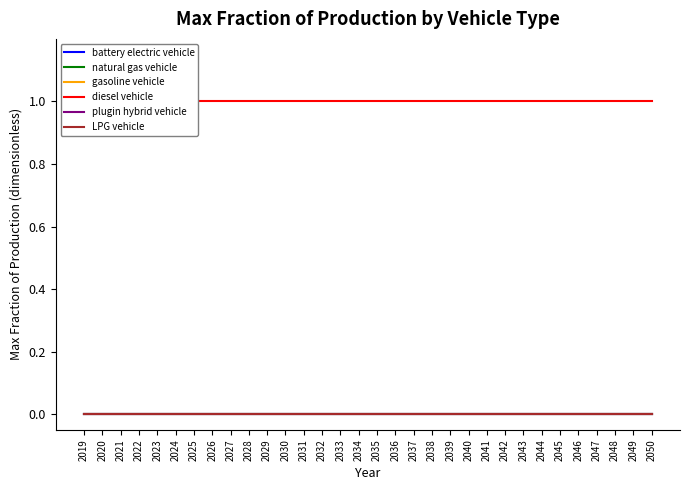

Reading left to right, extract all data points from this chart.

battery electric vehicle: 0	0	0	0	0	0	0	0	0	0	0	0	0	0	0	0	0	0	0	0	0	0	0	0	0	0	0	0	0	0	0	0
natural gas vehicle: 0	0	0	0	0	0	0	0	0	0	0	0	0	0	0	0	0	0	0	0	0	0	0	0	0	0	0	0	0	0	0	0
gasoline vehicle: 0	0	0	0	0	0	0	0	0	0	0	0	0	0	0	0	0	0	0	0	0	0	0	0	0	0	0	0	0	0	0	0
diesel vehicle: 1	1	1	1	1	1	1	1	1	1	1	1	1	1	1	1	1	1	1	1	1	1	1	1	1	1	1	1	1	1	1	1
plugin hybrid vehicle: 0	0	0	0	0	0	0	0	0	0	0	0	0	0	0	0	0	0	0	0	0	0	0	0	0	0	0	0	0	0	0	0
LPG vehicle: 0	0	0	0	0	0	0	0	0	0	0	0	0	0	0	0	0	0	0	0	0	0	0	0	0	0	0	0	0	0	0	0